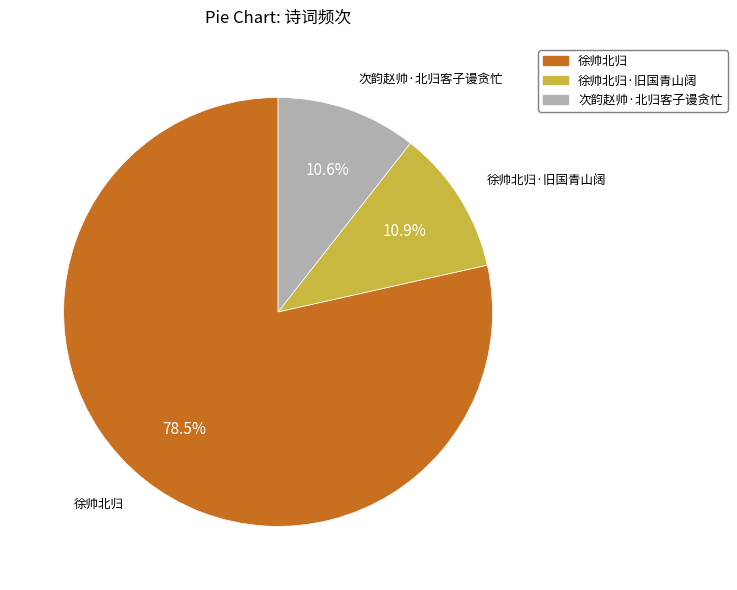

Does 徐帅北归·旧国青山阔 represent more than half of the total?

No